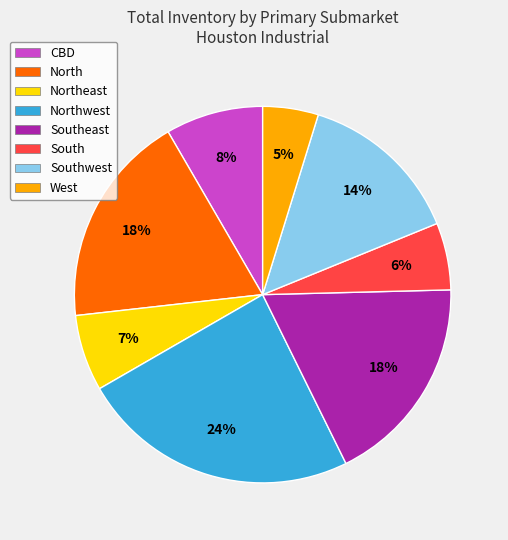

True or false: Southwest accounts for 19% of the total.

False